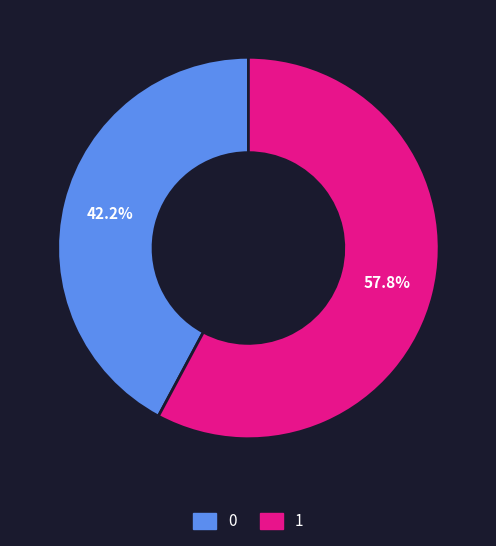

What percentage is the 0 slice, to the nearest percent?

42%